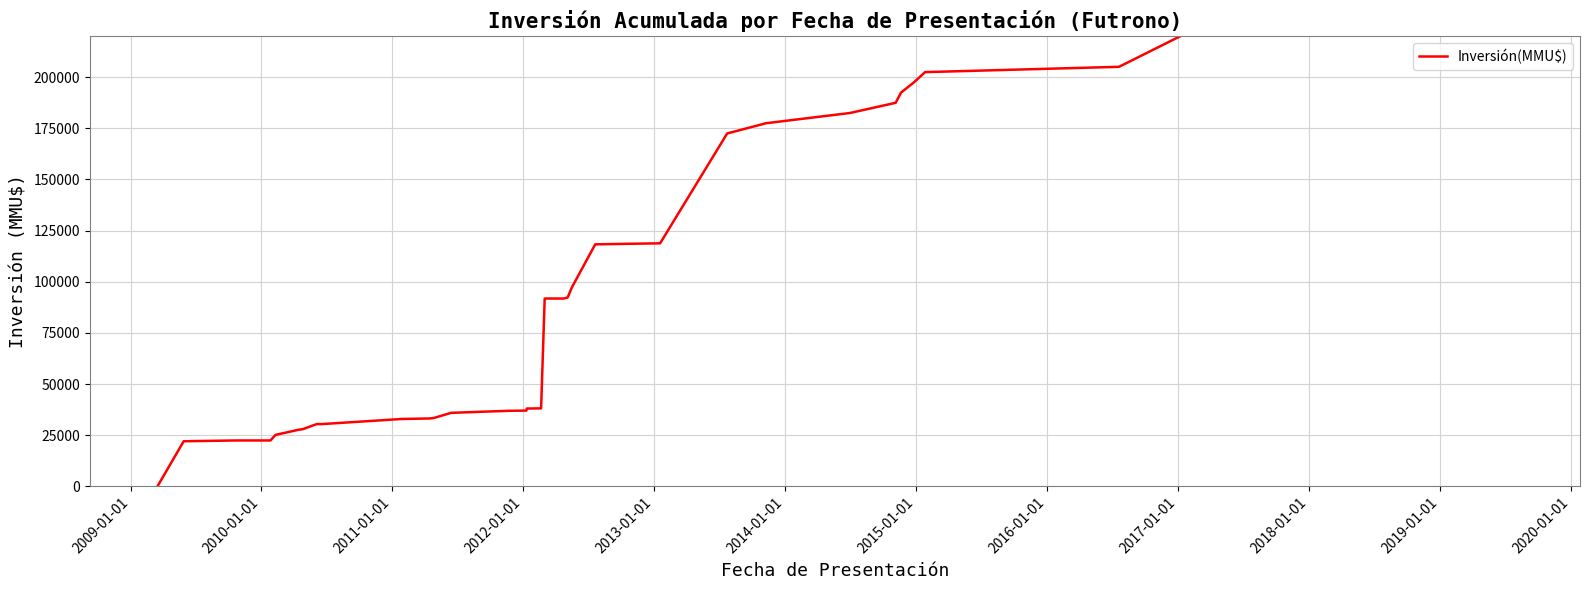

What is the greatest value displayed?

249799